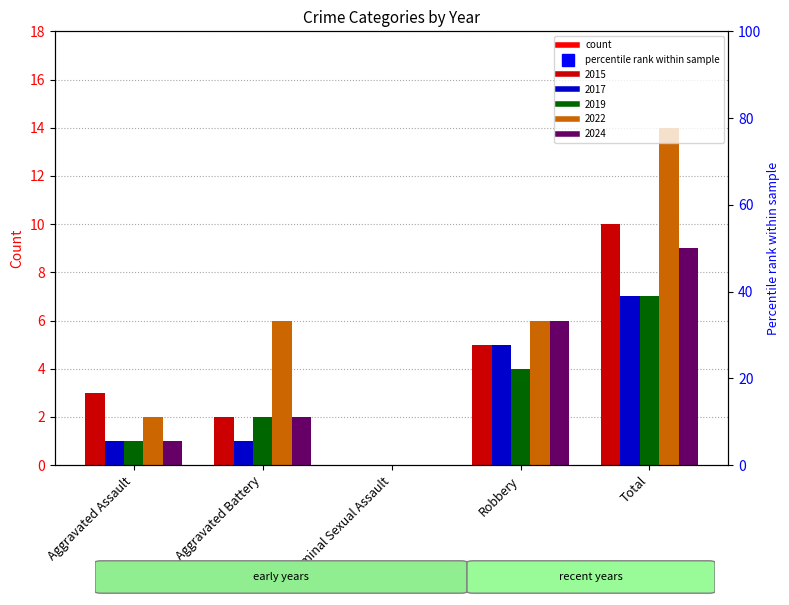

What position from the left is Total?

5